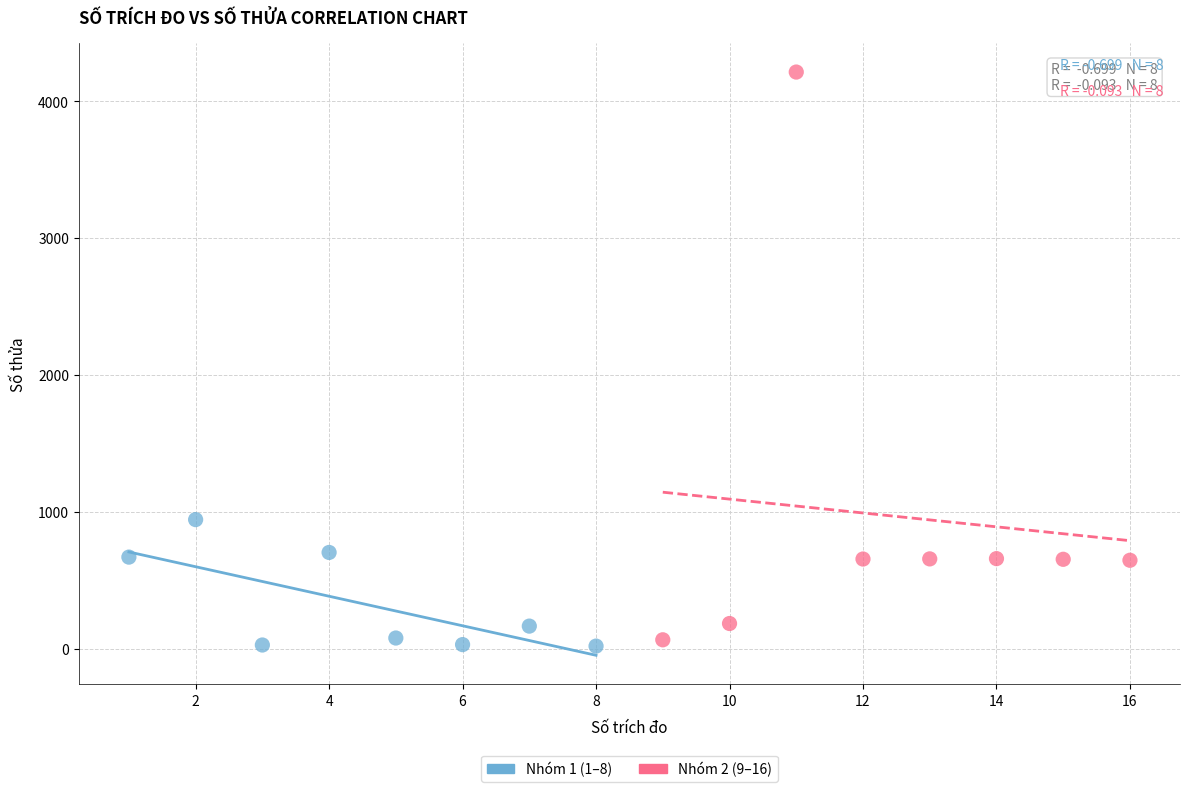

Which series contains the highest Y value?

Nhóm 2 (9–16)